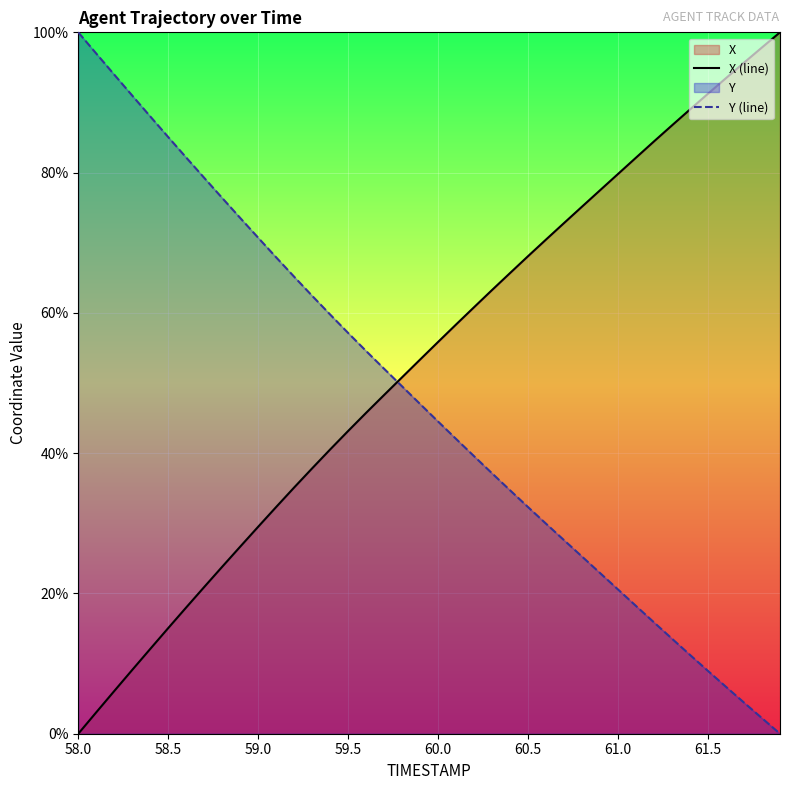

What is the sum of all X (line) values?

2120.0